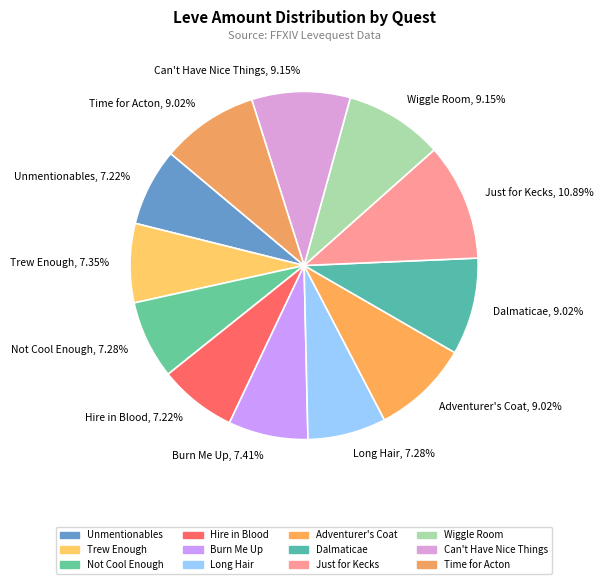

Which category has the biggest portion of the pie?

Just for Kecks, 10.89%